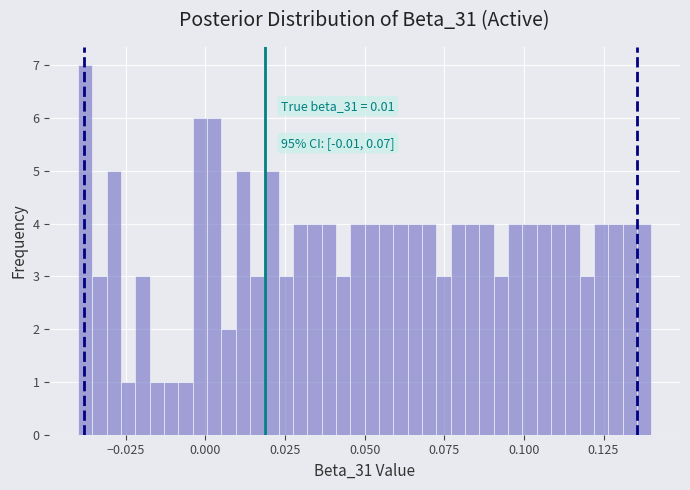

Read against the x-axis, roughly where is the centre of the tallest bar?

-0.040